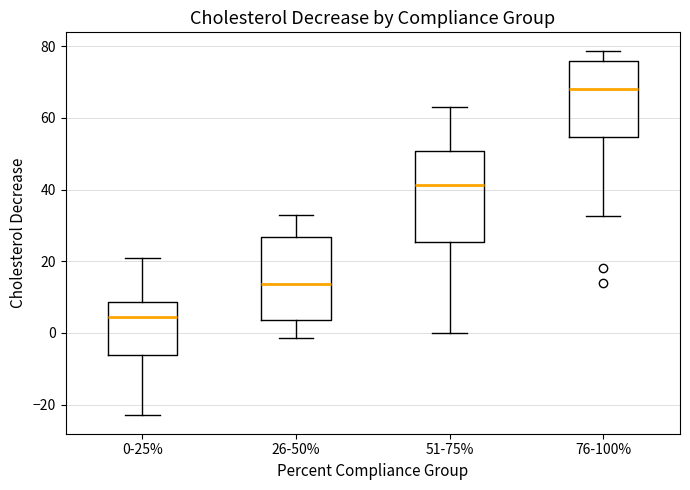

Comparing the boxes themselves (not the whiskers), which one is the tallest?

51-75%